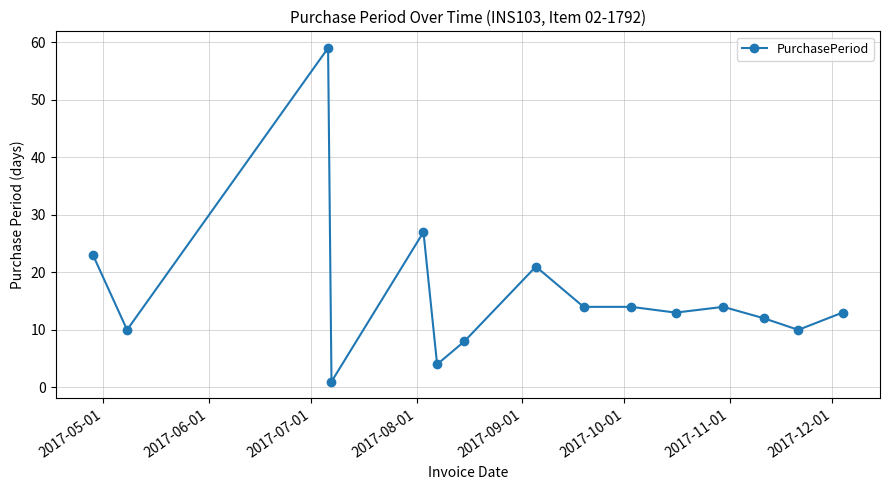

What is the maximum value shown in the chart?

59